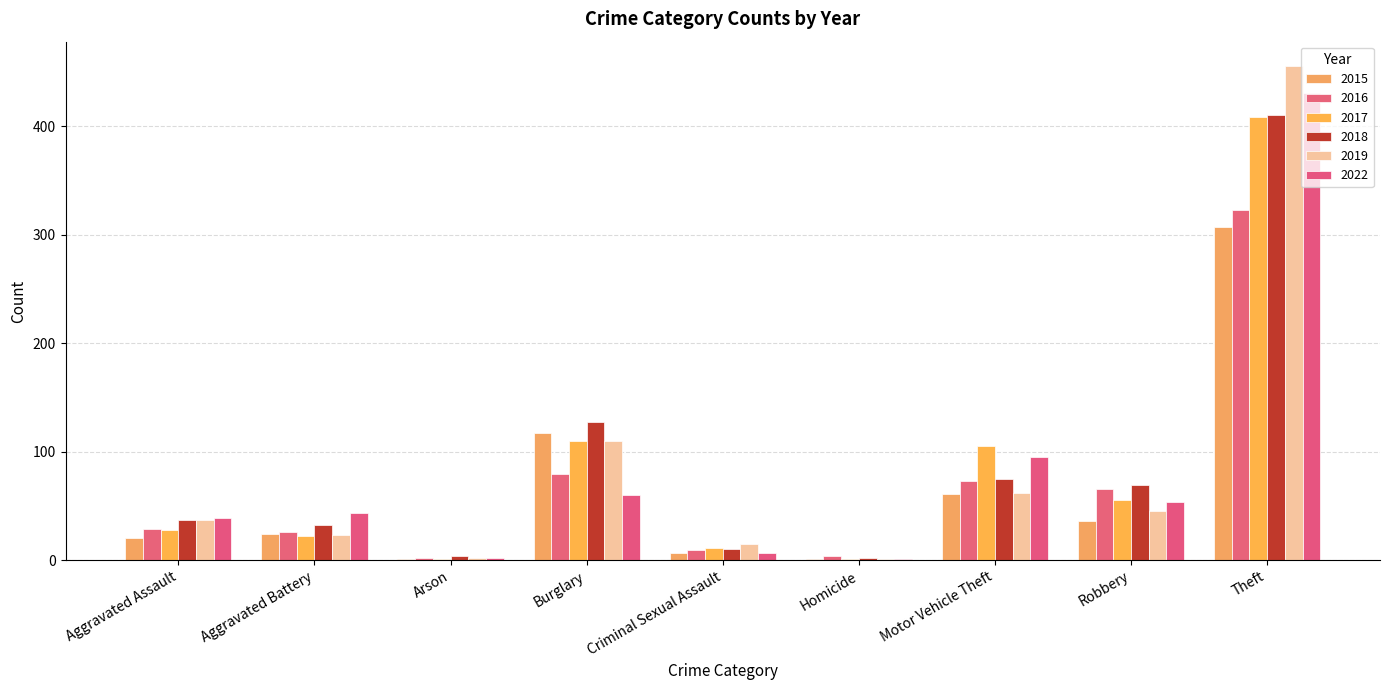

How many categories are shown in the chart?

9